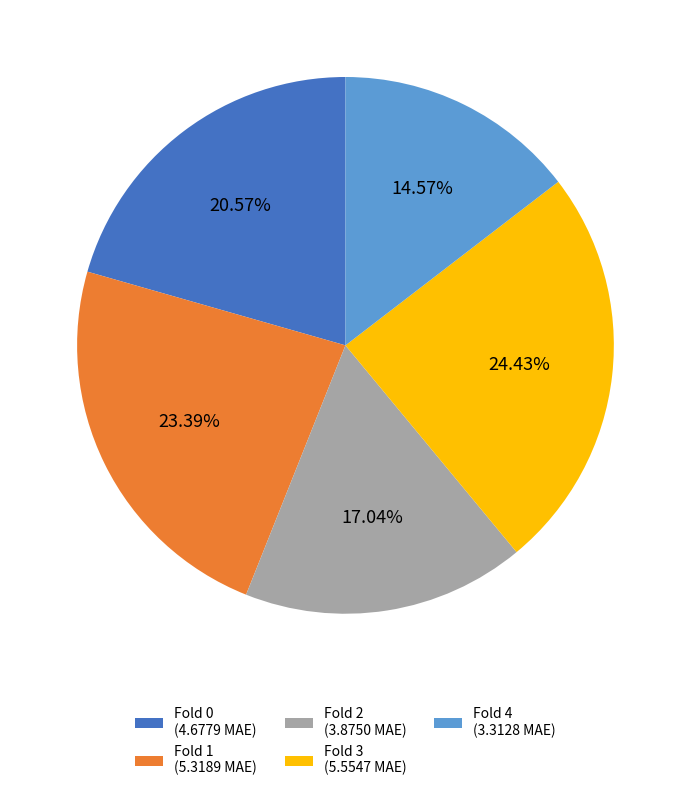

Is it true that Fold 0 is 32% of the pie?

False